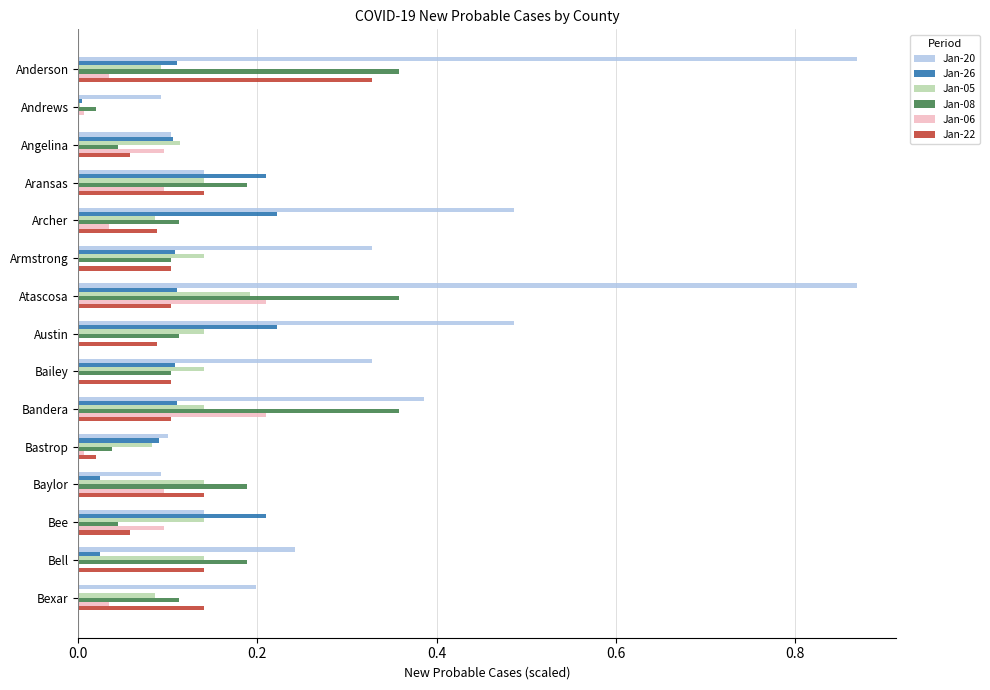

True or false: Jan-22 has a value of 0.1 at Angelina.

True